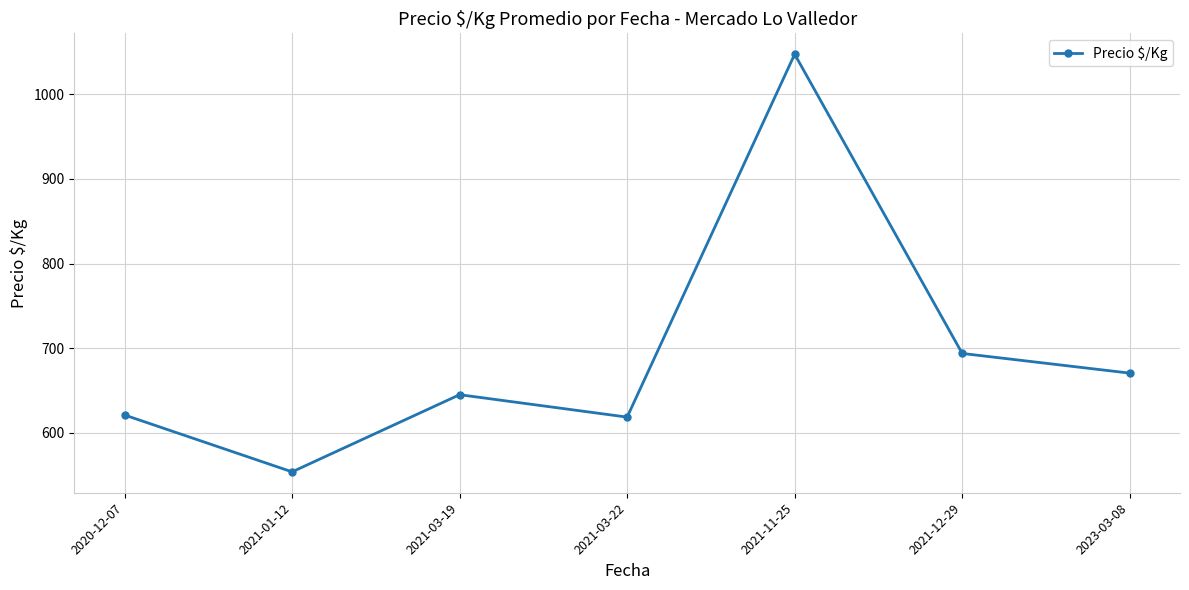

Does the chart display data point markers on the line(s)?

Yes